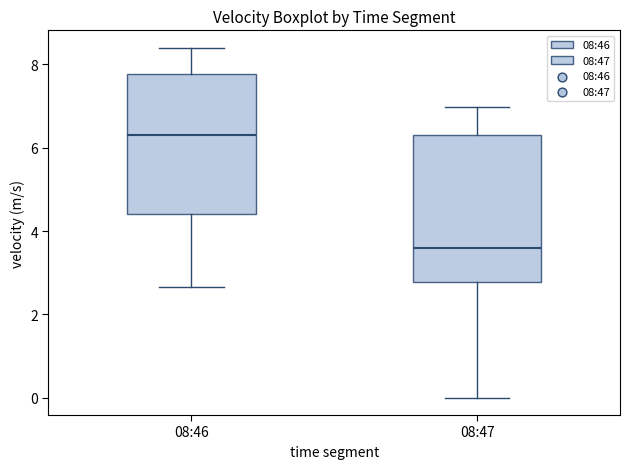

Where does the upper whisker of the box for 08:46 end on the y-axis? The values are not printed on the chart, so give them approximately, as read against the axis.

8.4